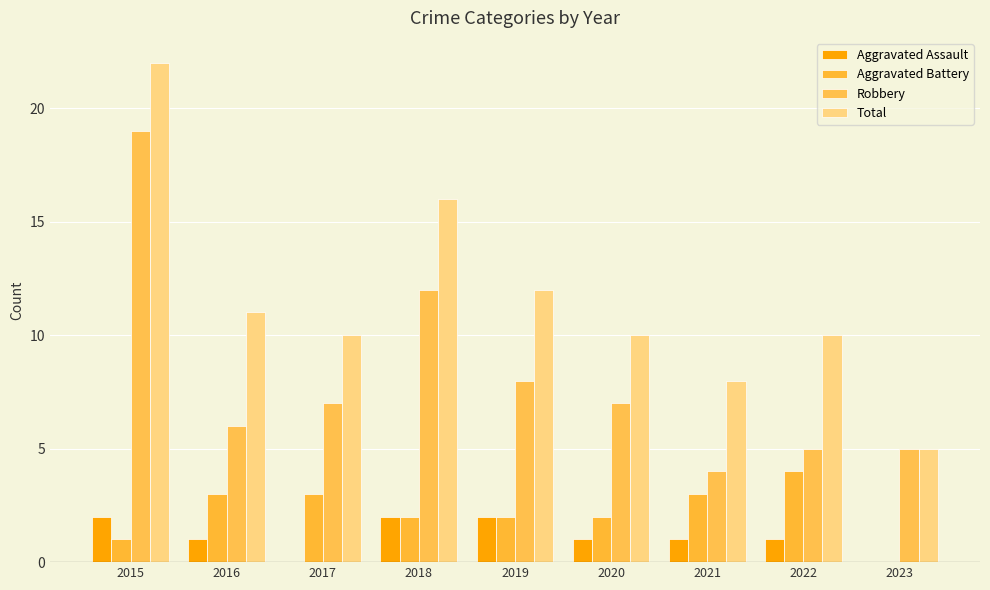

True or false: Aggravated Battery has a value of 3 at 2018.

False